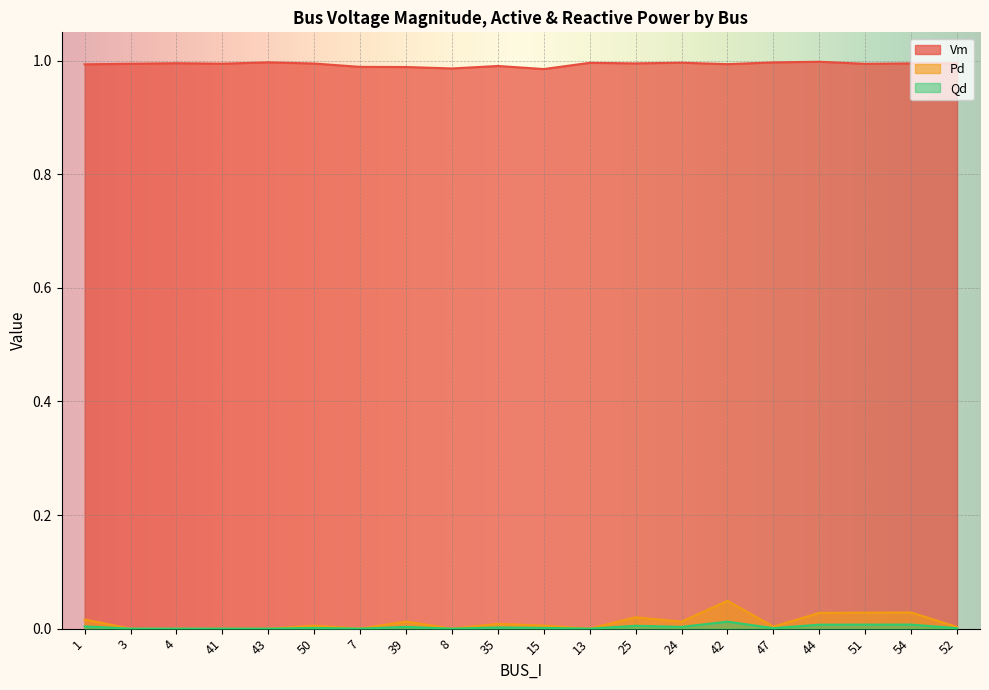

What position from the left is 24?

14